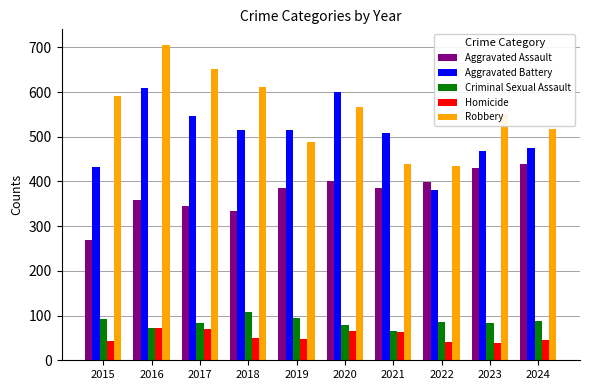

How many bars are there in total?

50